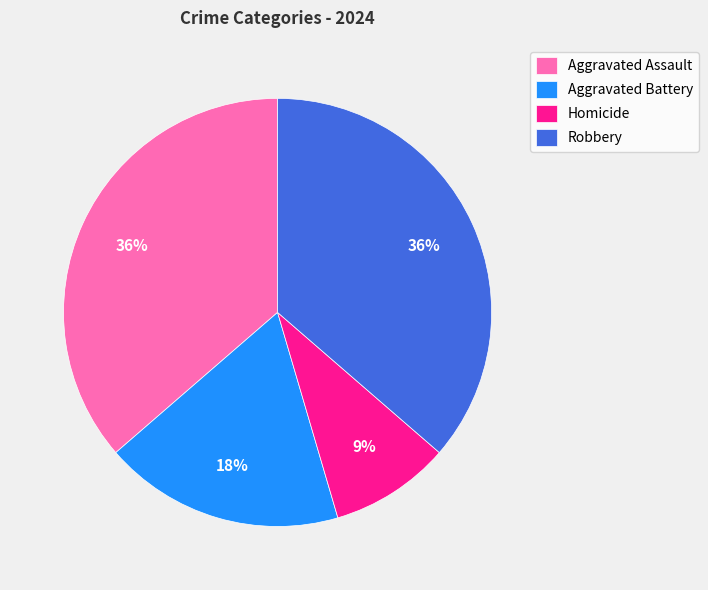

How many slices are in this pie chart?

4